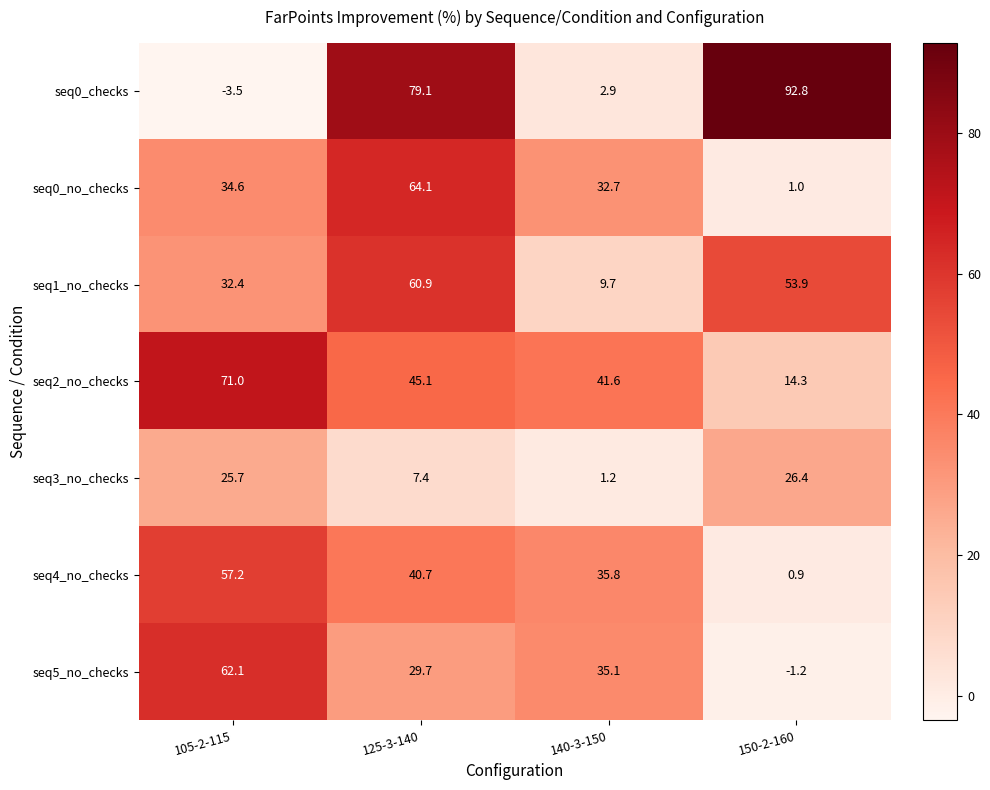

How many data points does each series have?

4